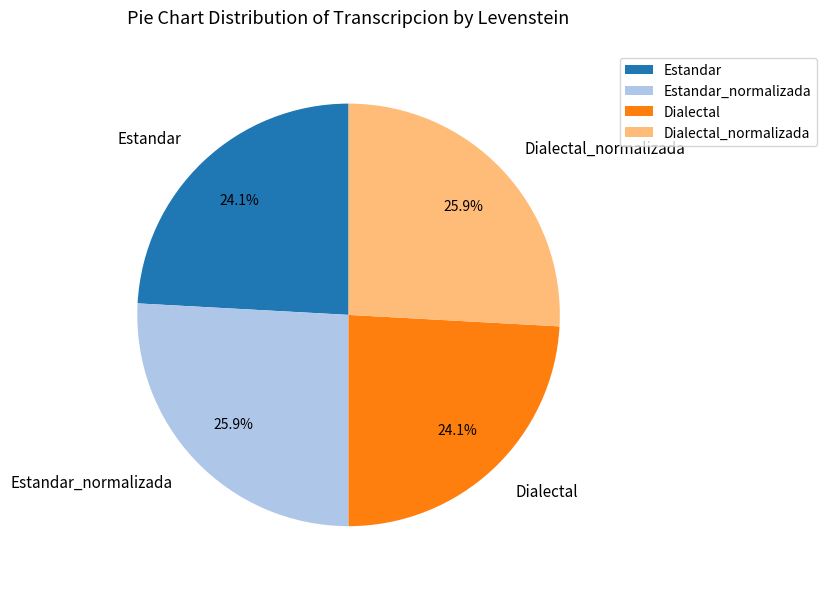

What portion of the pie excludes Dialectal?

75.9%